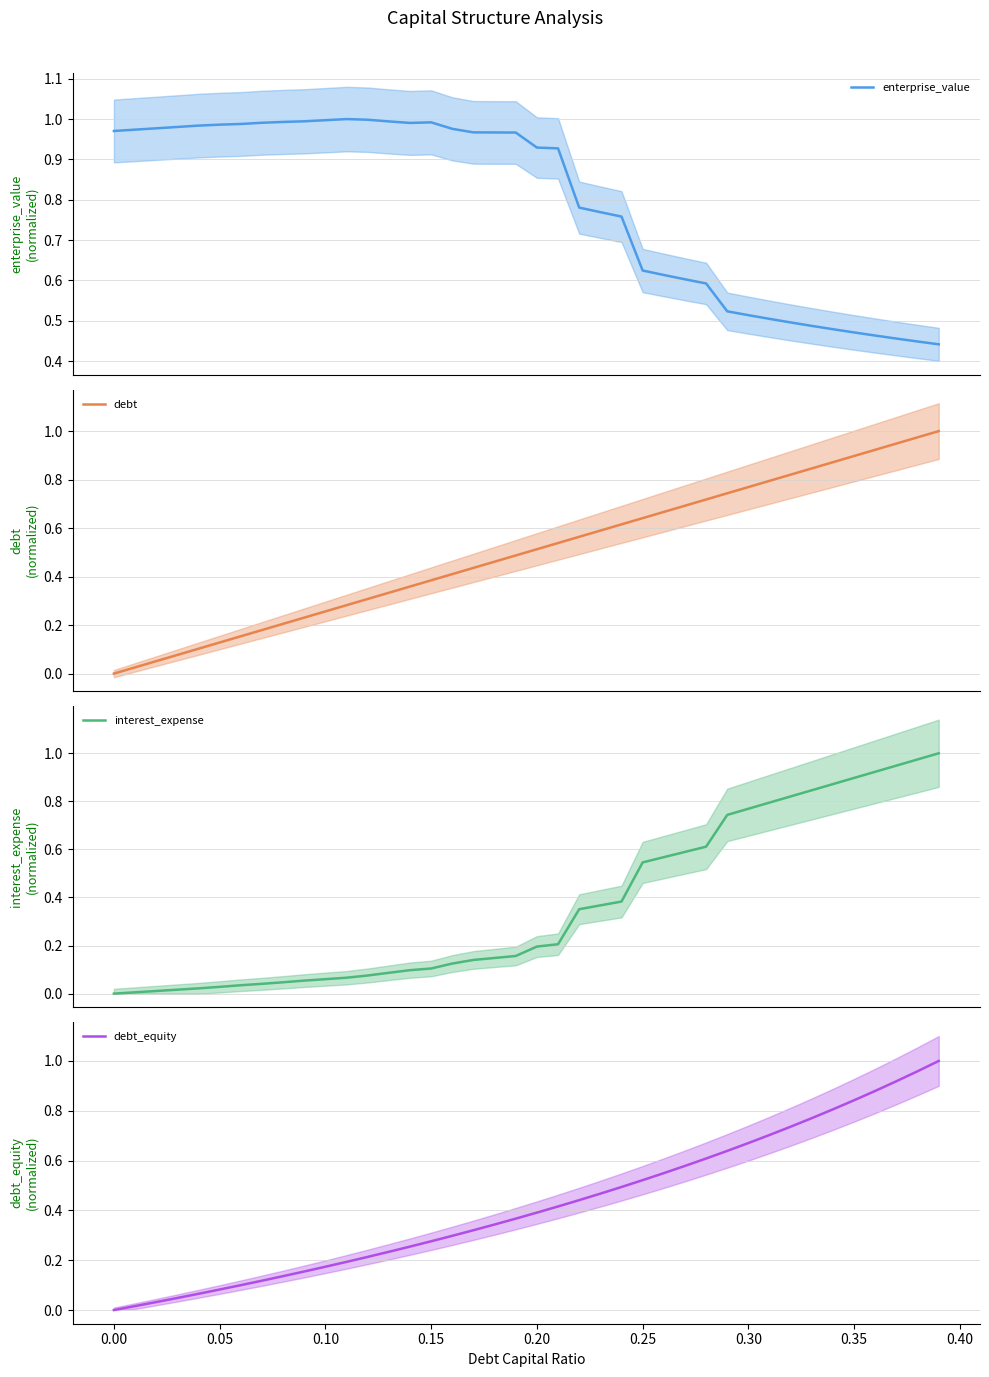

Which series has the widest spread of values?

debt